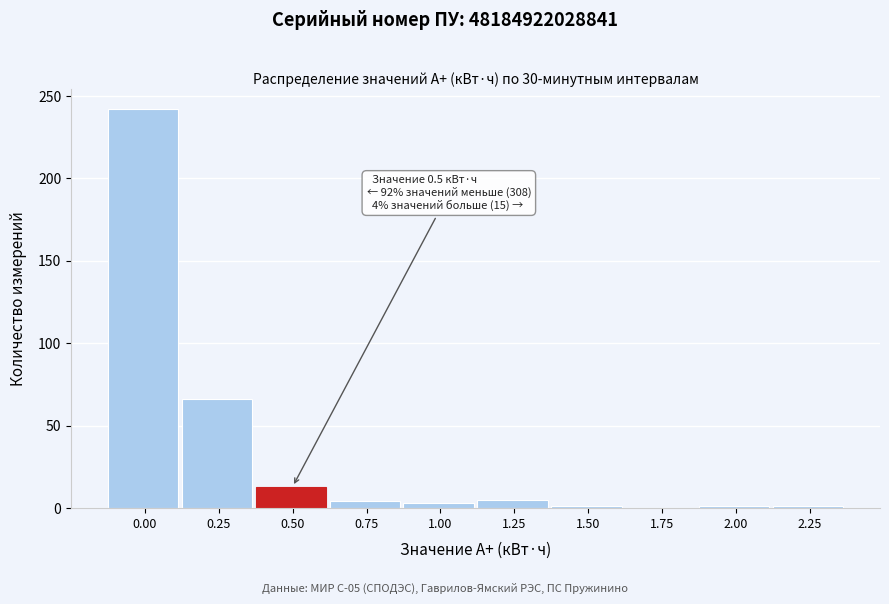

What is the maximum value shown in the chart?

242